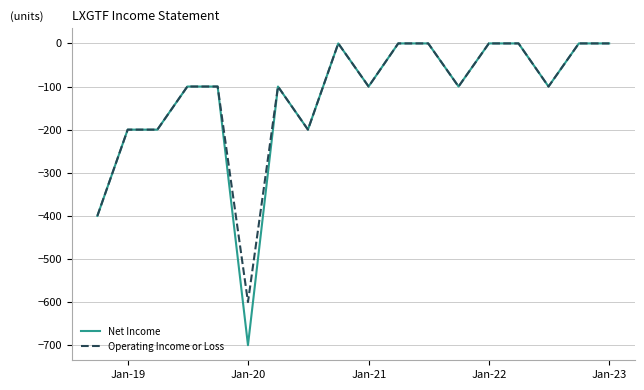

Which series has the widest spread of values?

Net Income